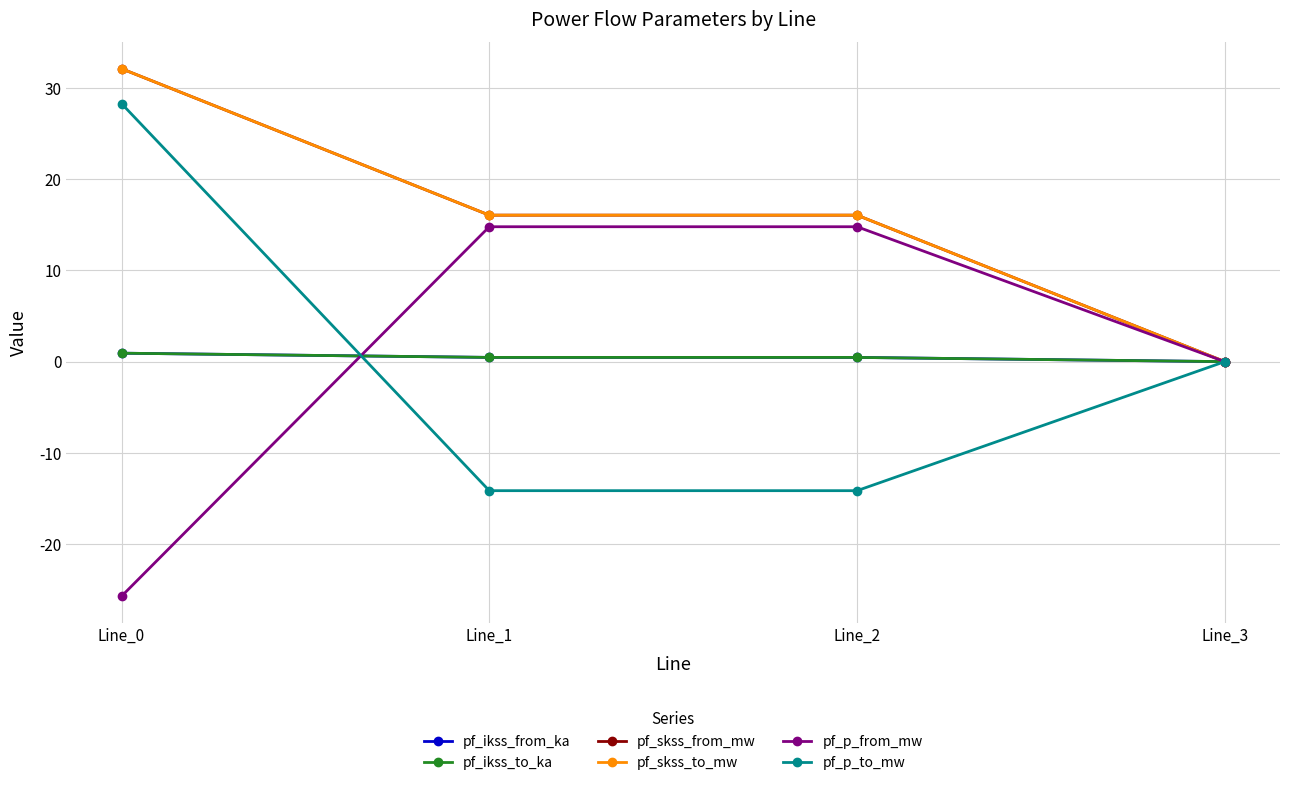

What is the difference between the pf_ikss_to_ka values at Line_0 and Line_1?

0.5